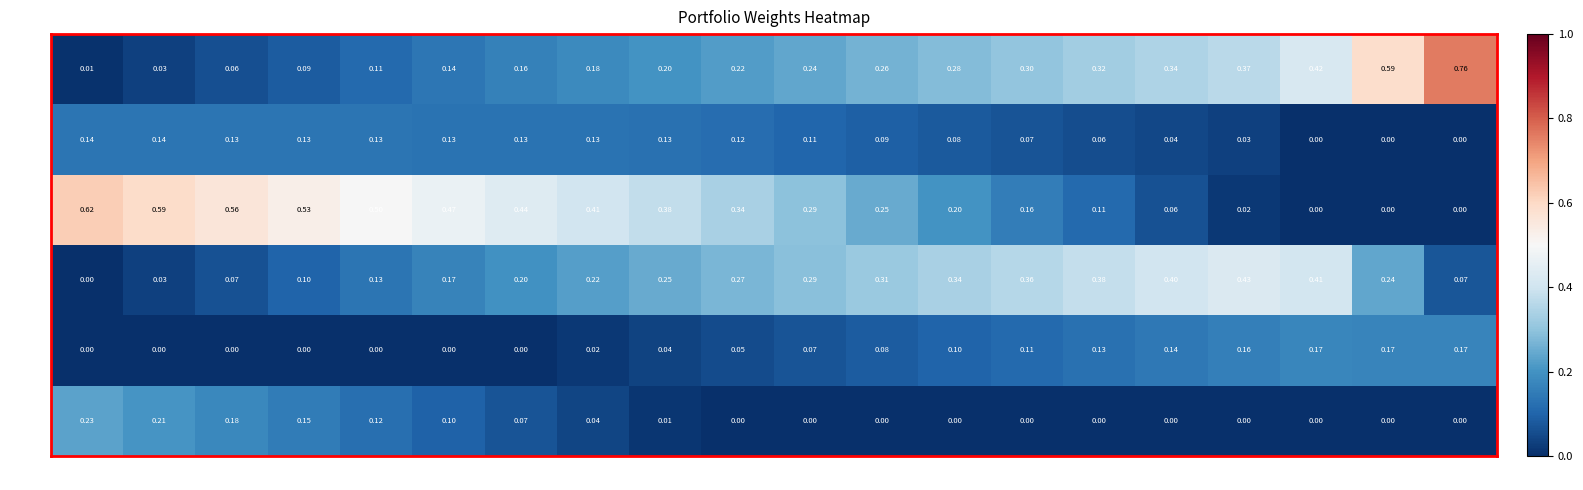

Between P5 and P11, which series saw the biggest shift?

SWI